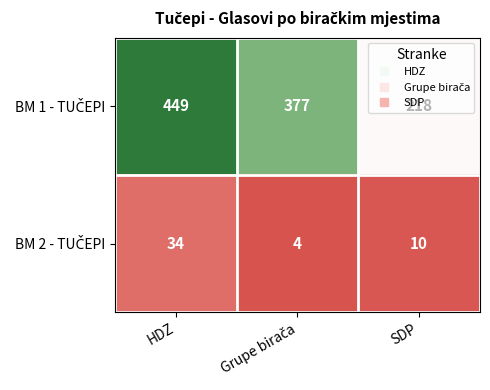

What is the difference between the highest and lowest values at SDP?

208